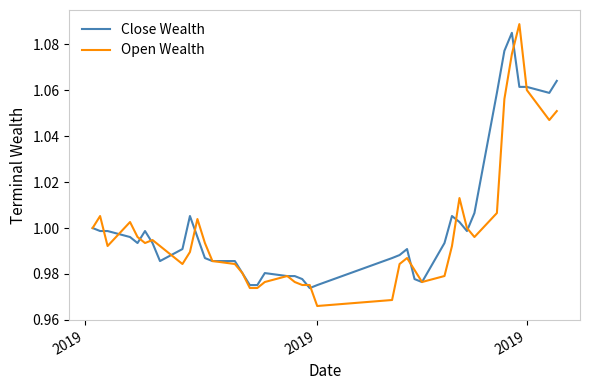

Which series has the largest range (max minus min)?

Open Wealth